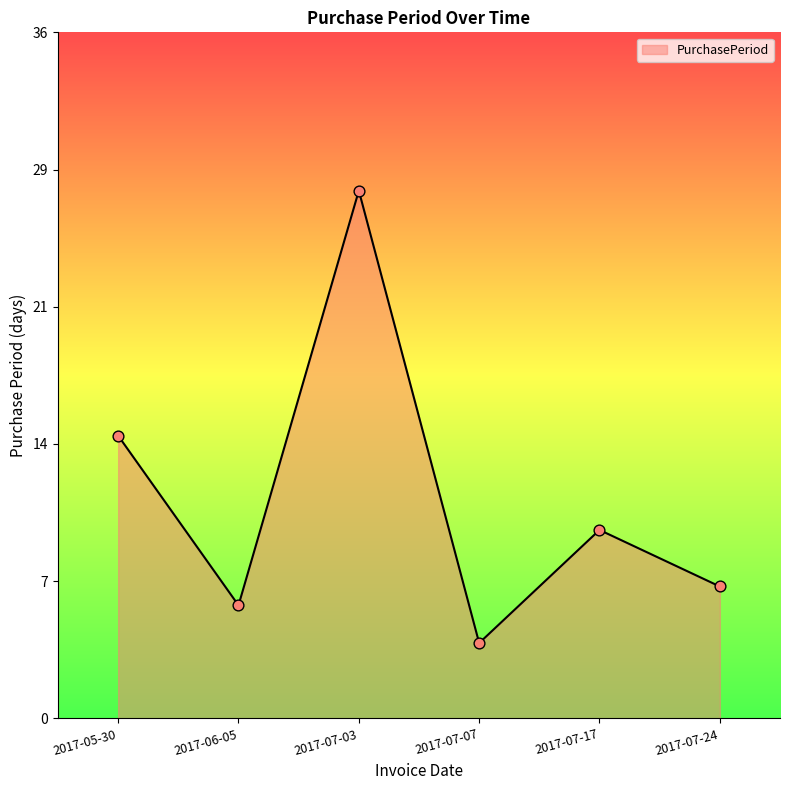

Which has a higher value, 2017-07-03 or 2017-07-07?

2017-07-03